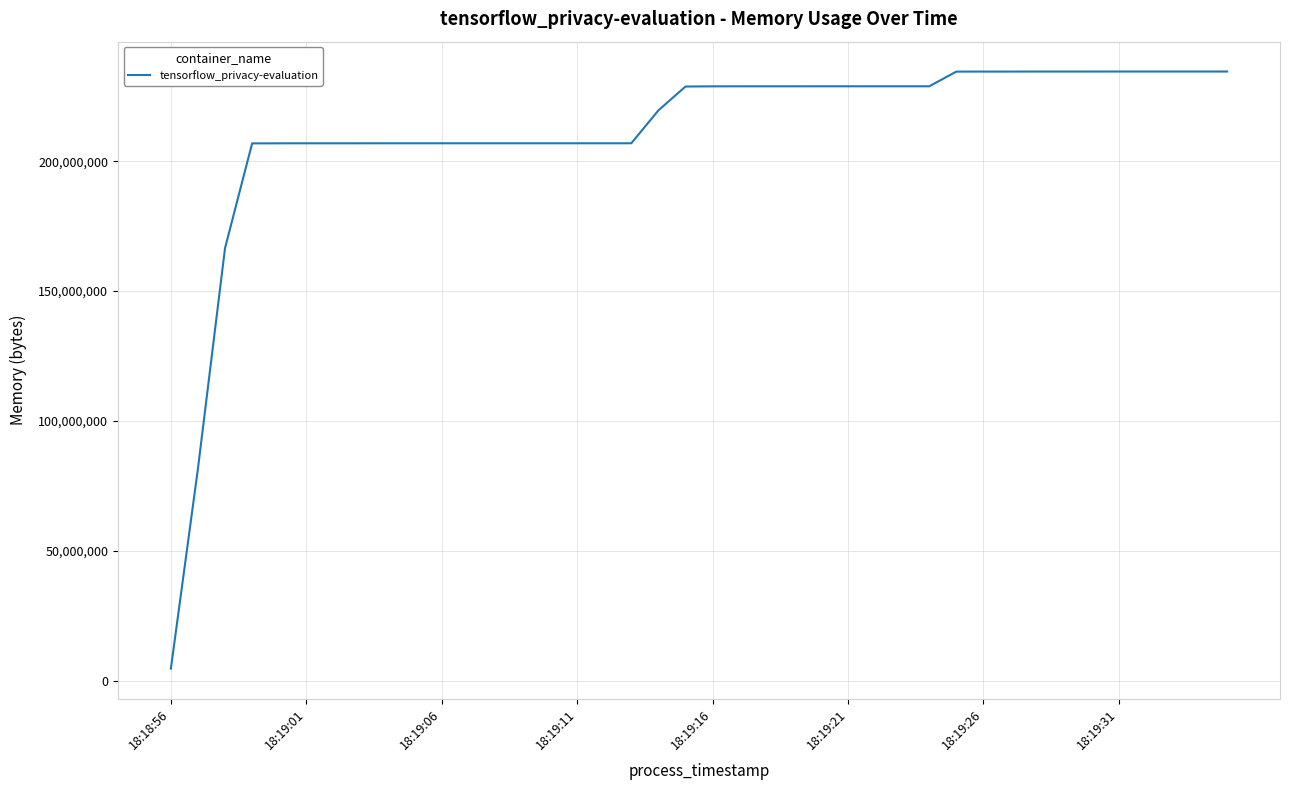

How many lines are shown in the chart?

1